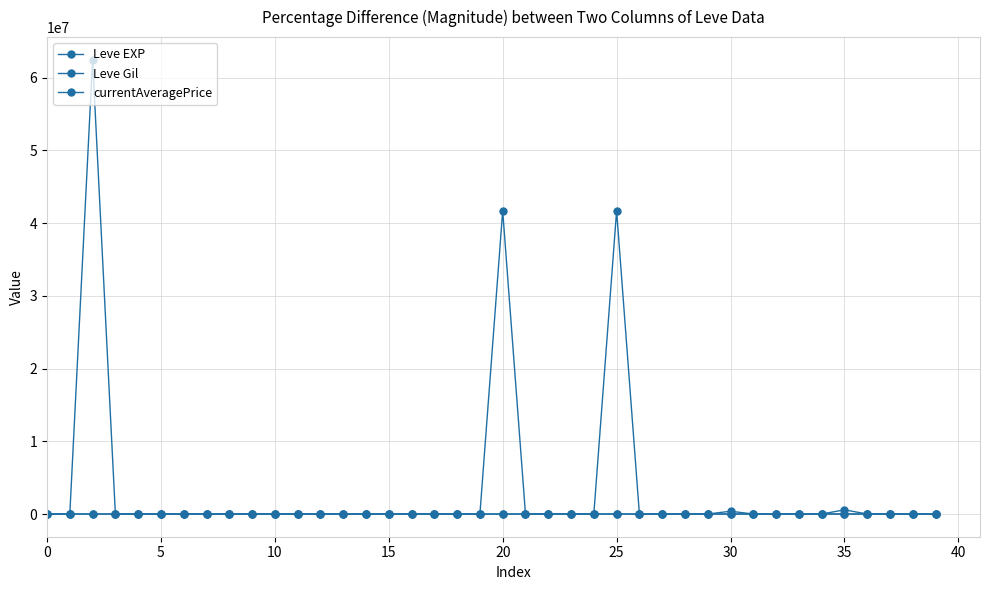

How many data points in Leve EXP are less than 17?

20